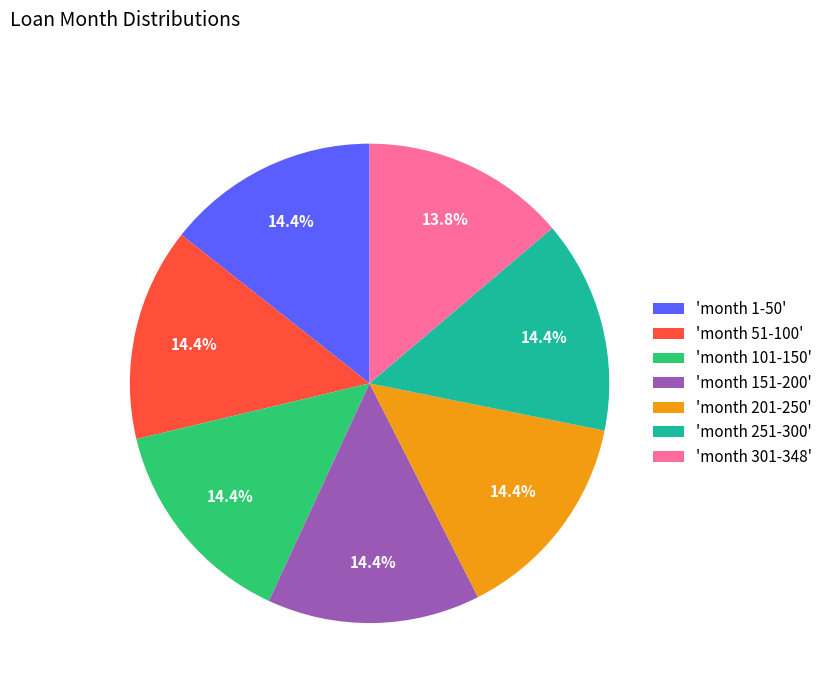

What portion of the pie excludes 'month 201-250'?

85.6%